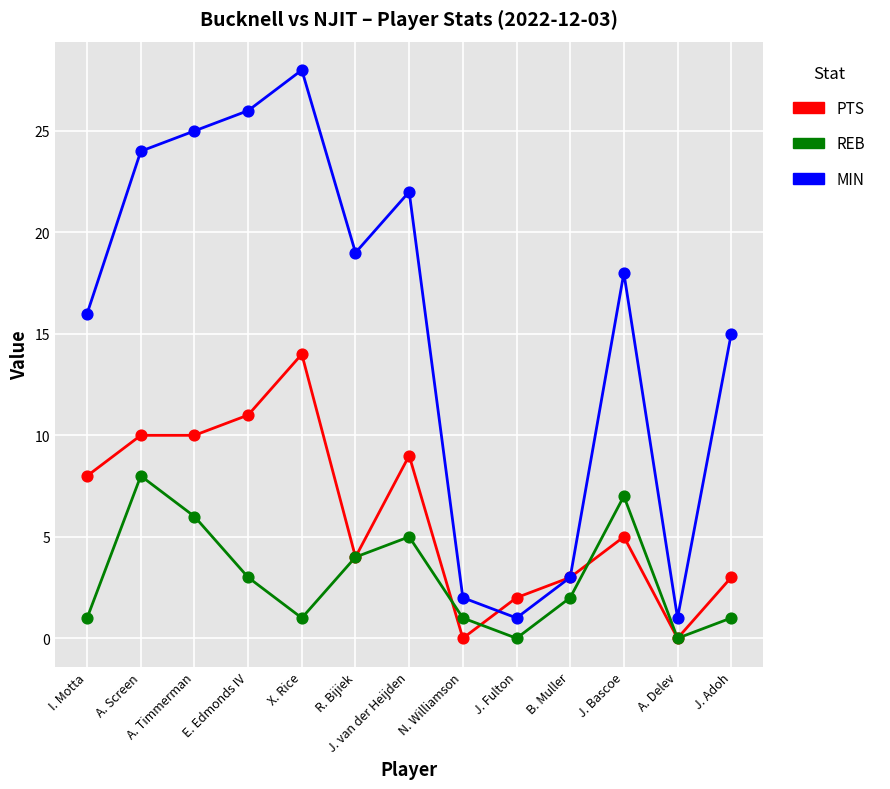

What is the spread (max minus min) of values at X. Rice?

27